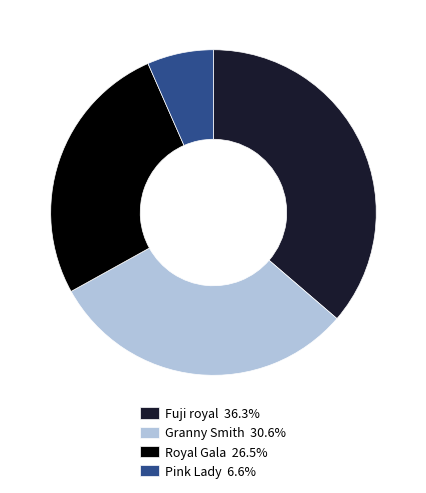

Do Pink Lady 6.6% and Fuji royal 36.3% together represent more than half of the pie?

No